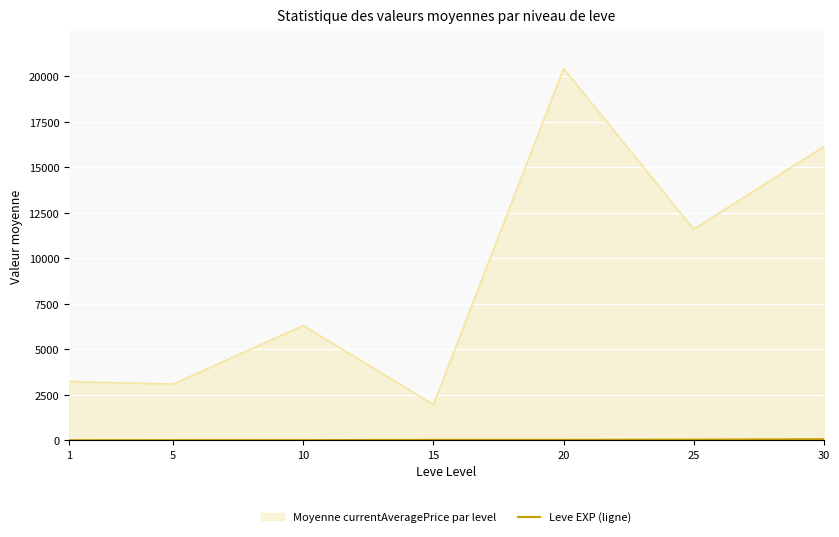

The value at 15 is 5.2. True or false?

False